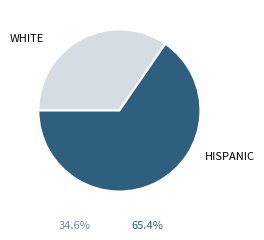

Which category has the smallest portion of the pie?

WHITE